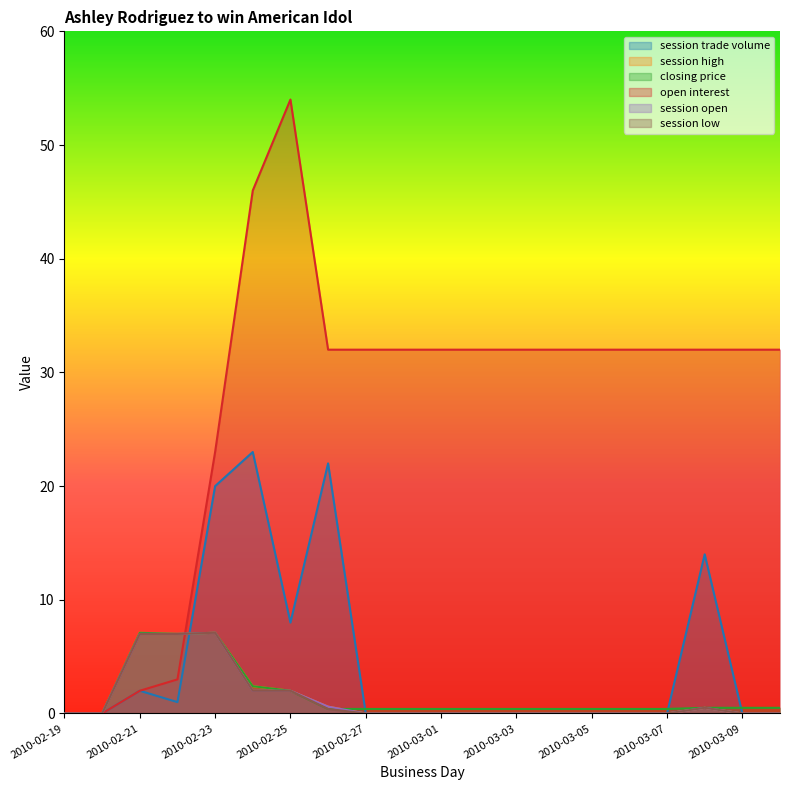

Which series ends up on top after the final intersection of closing price and session high?

closing price